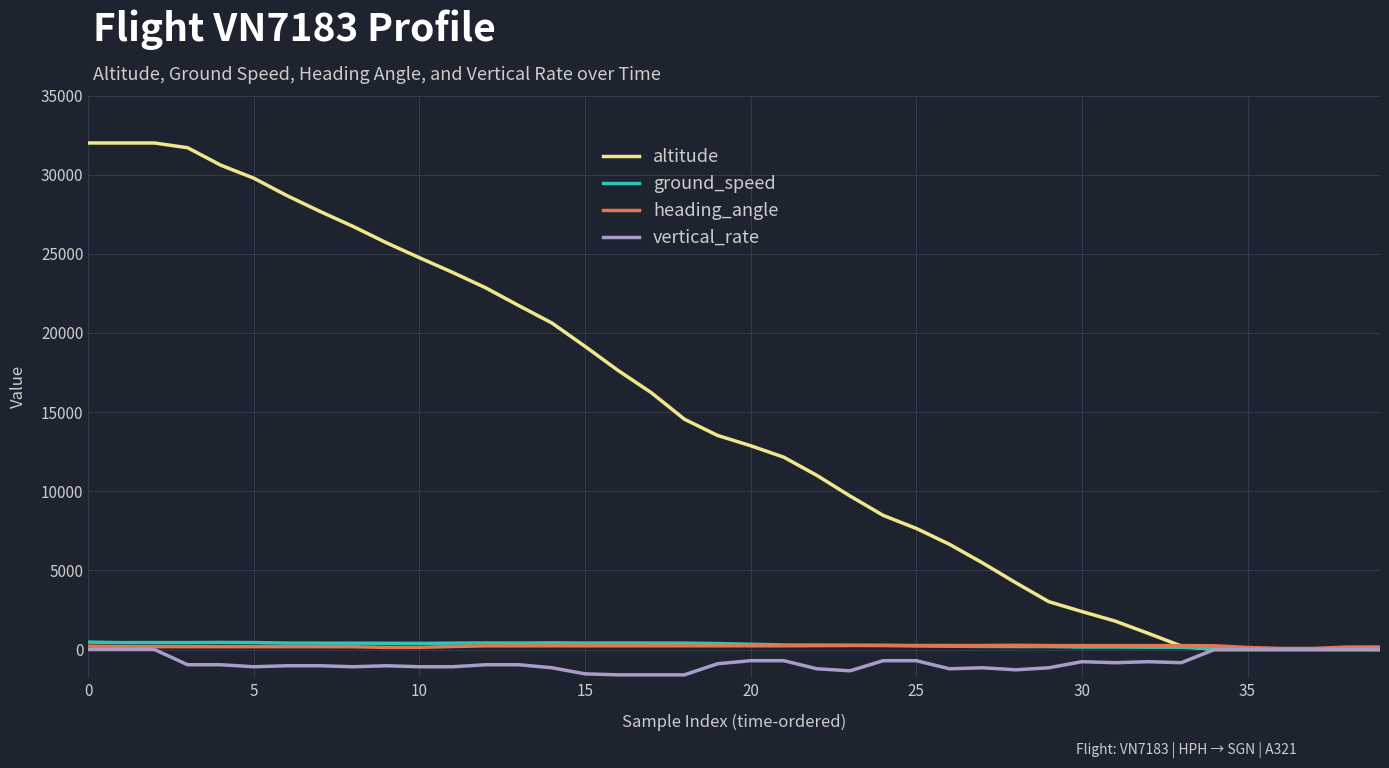

Which series has the largest range (max minus min)?

altitude